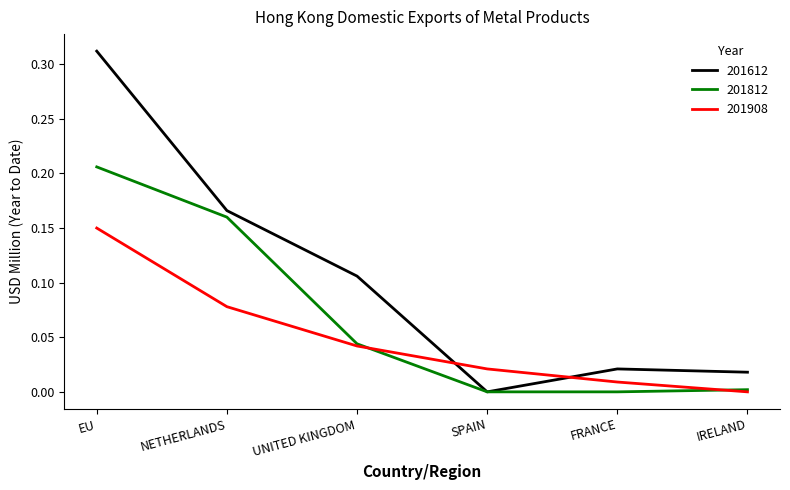

What are all the series names shown in the legend?

201612, 201812, 201908